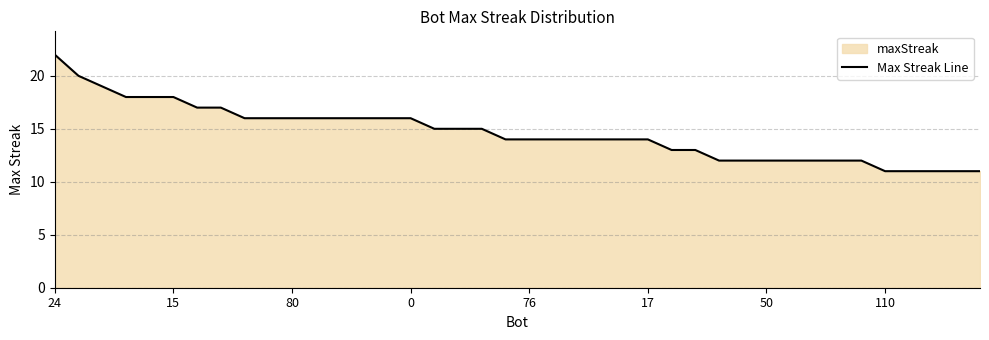

Count the number of data series in this chart.

1